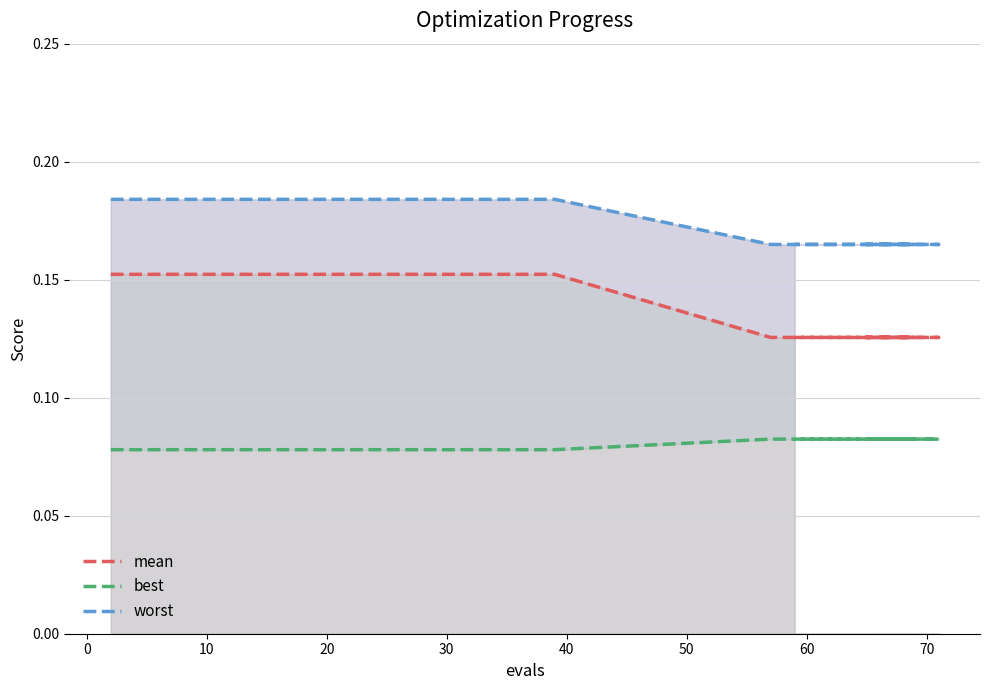

What are all the series names shown in the legend?

mean, best, worst